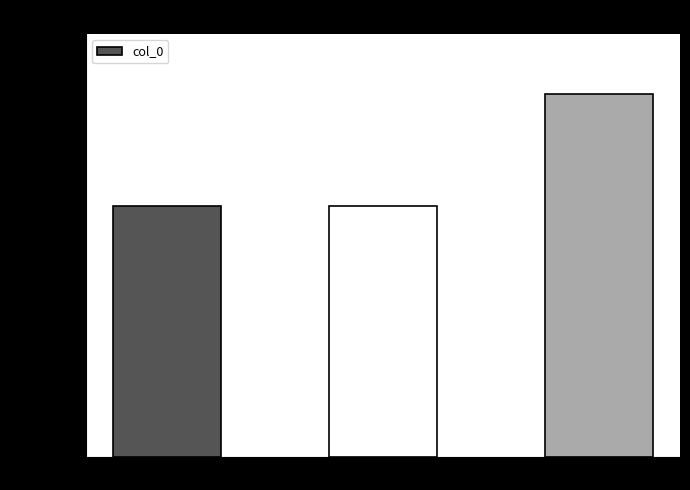

True or false: the data shows 219197 at 山居杂兴二首 其一.

False